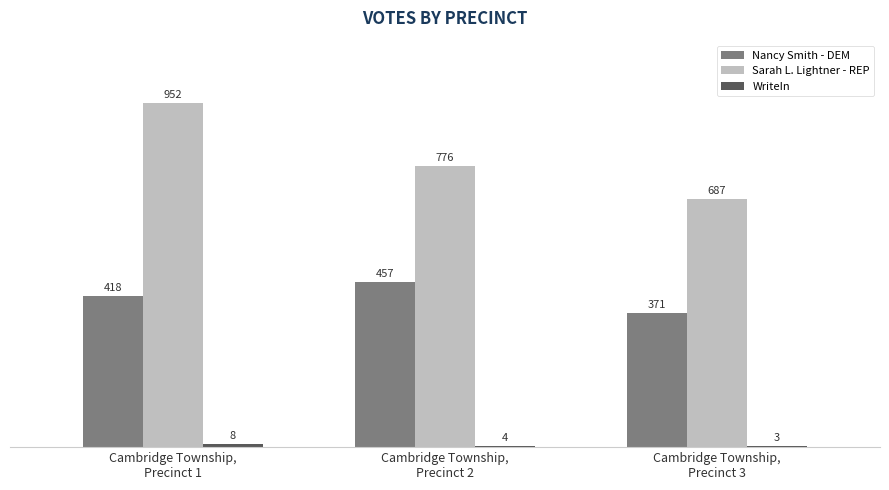

Which series has the largest total across all categories?

Sarah L. Lightner - REP